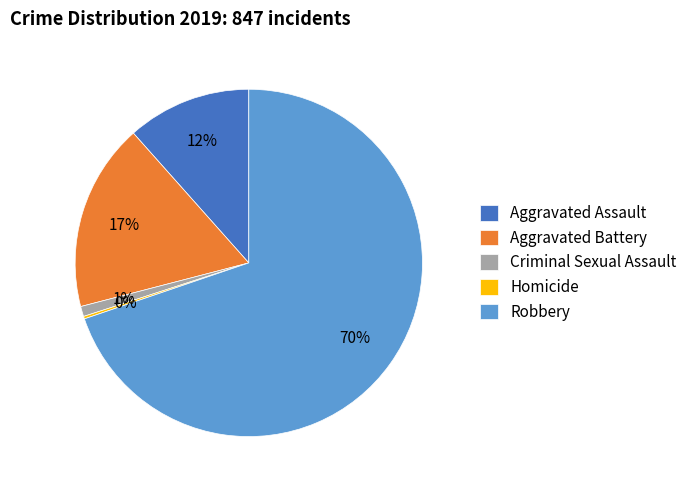

Between Aggravated Assault and Robbery, which is larger?

Robbery